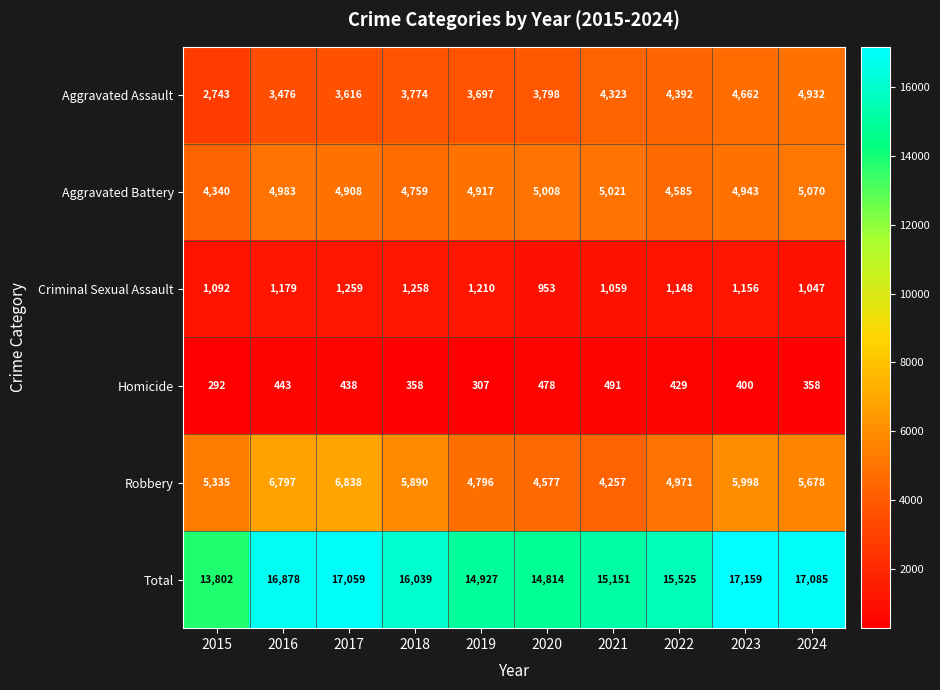

Rank the series by their maximum value, from highest to lowest.

Total, Robbery, Aggravated Battery, Aggravated Assault, Criminal Sexual Assault, Homicide